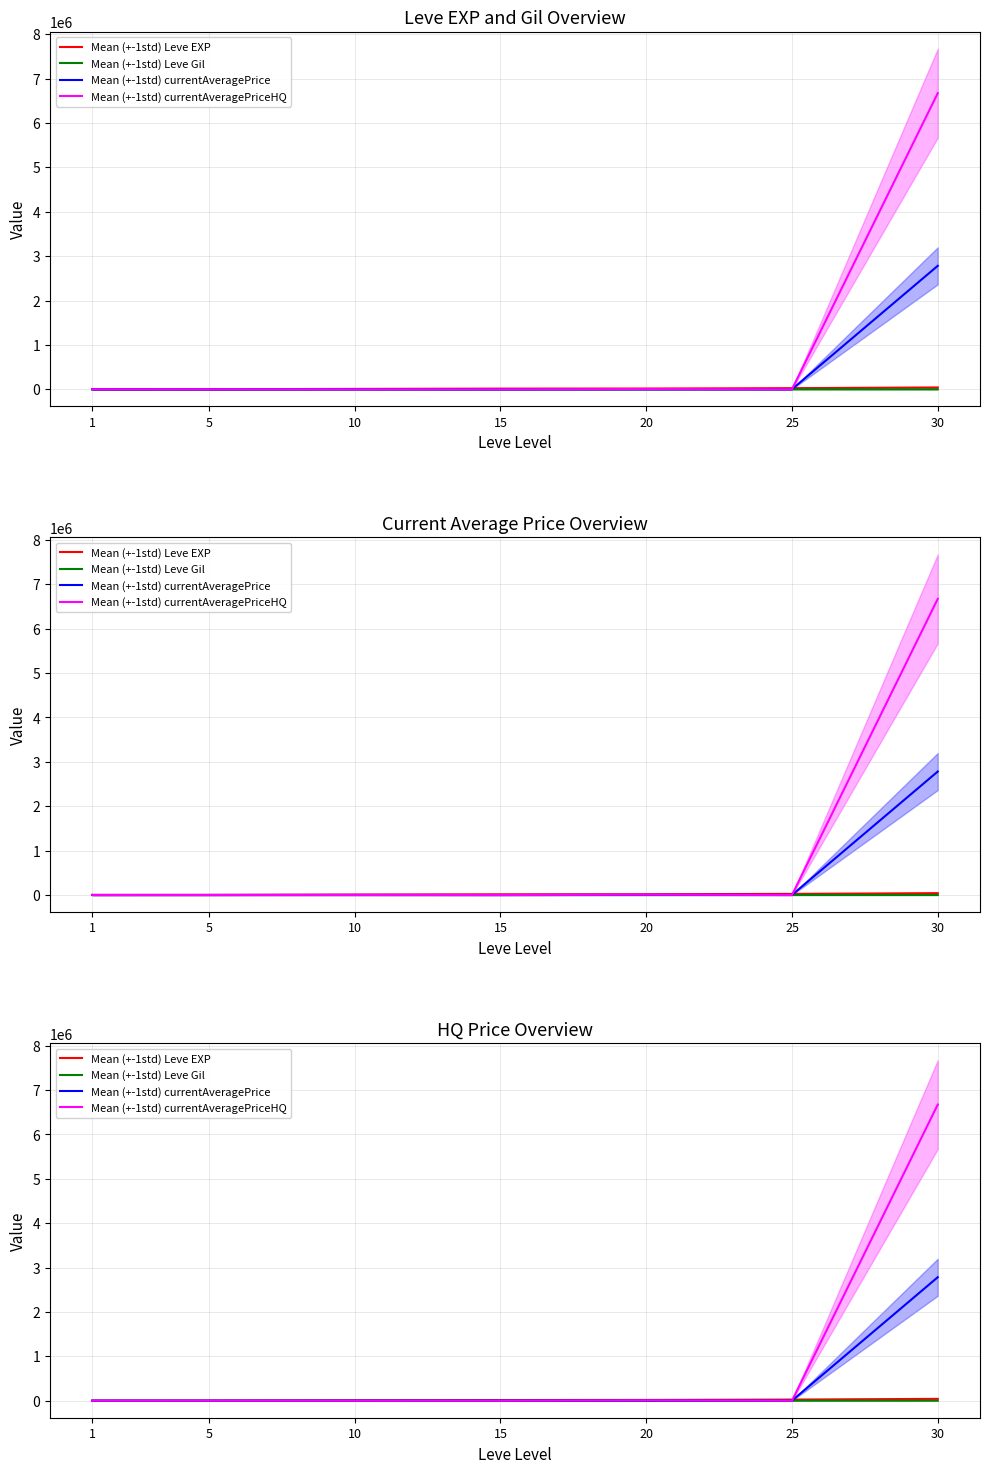

Rank the series at 1 from lowest to highest value.

Mean (+-1std) currentAveragePrice, Mean (+-1std) currentAveragePriceHQ, Mean (+-1std) Leve Gil, Mean (+-1std) Leve EXP